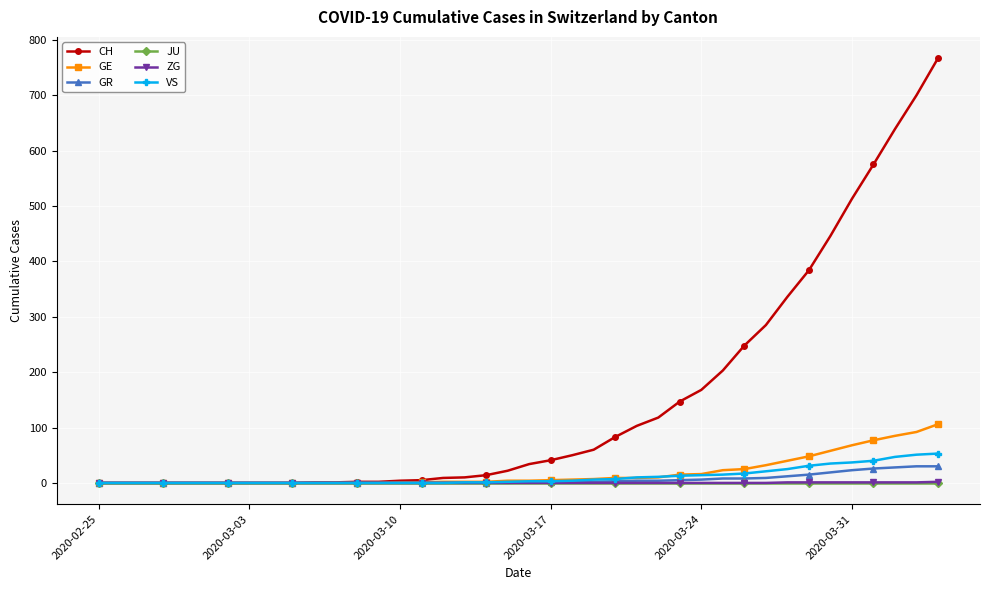

At how many categories does at least one series exceed 469?

5